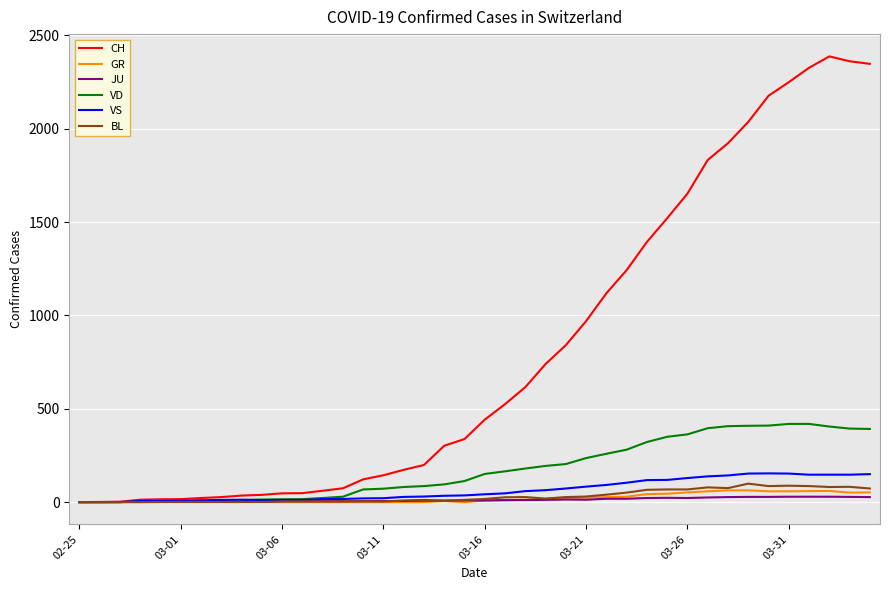

Rank the series by their maximum value, from lowest to highest.

JU, GR, BL, VS, VD, CH